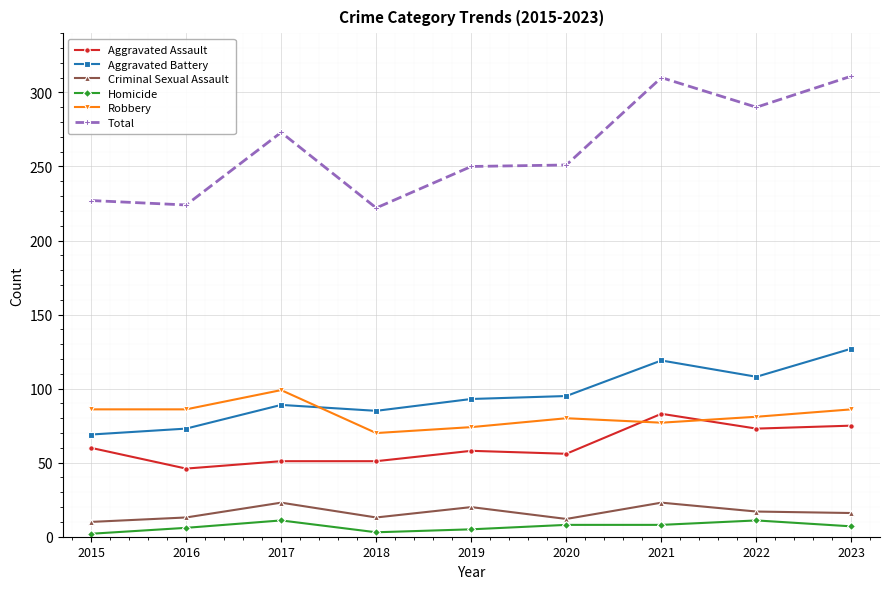

At which category does Homicide reach its first local peak?

2017